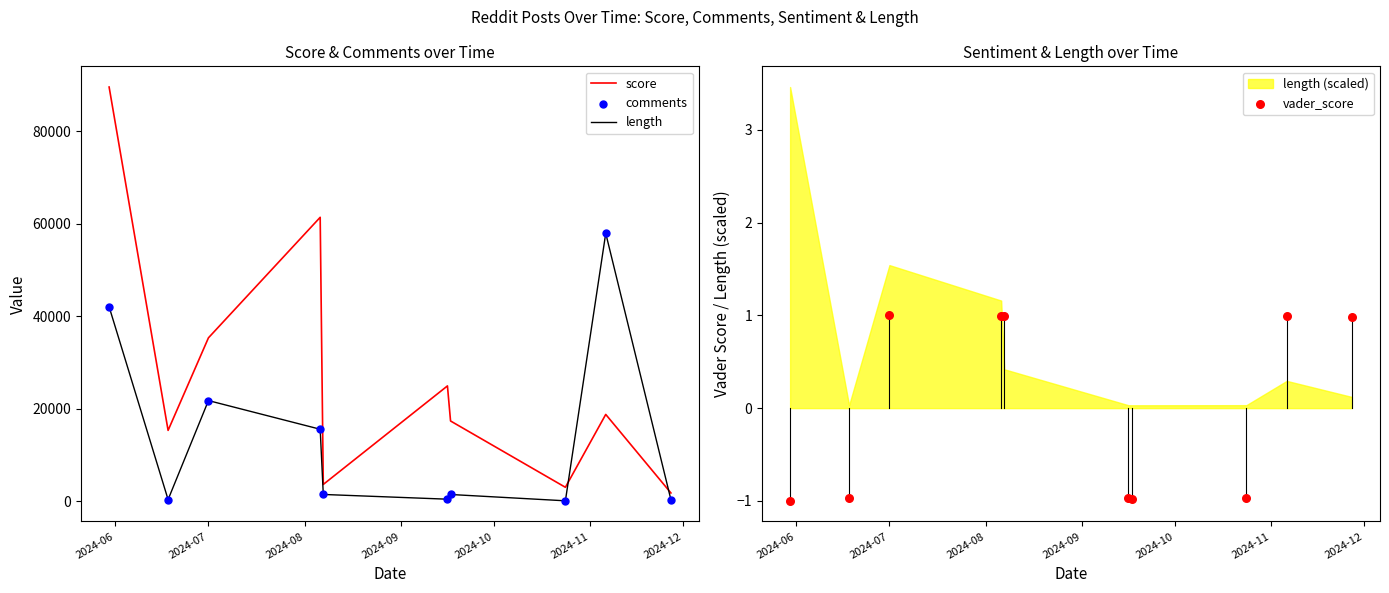

At how many categories does at least one series exceed 40675?

3